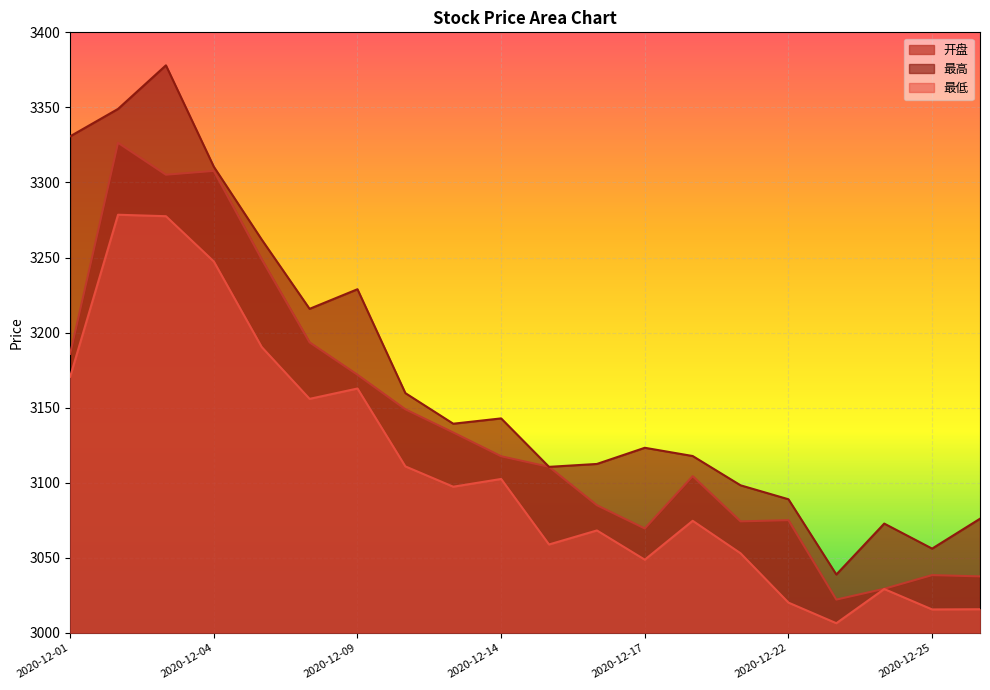

What is the value of the 开盘 point at the 18th from the left?

3029.4